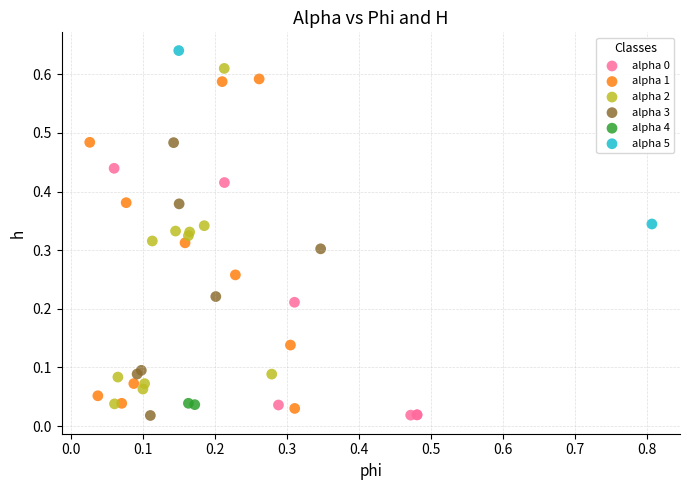

Which series has the widest spread of Y values?

alpha 2